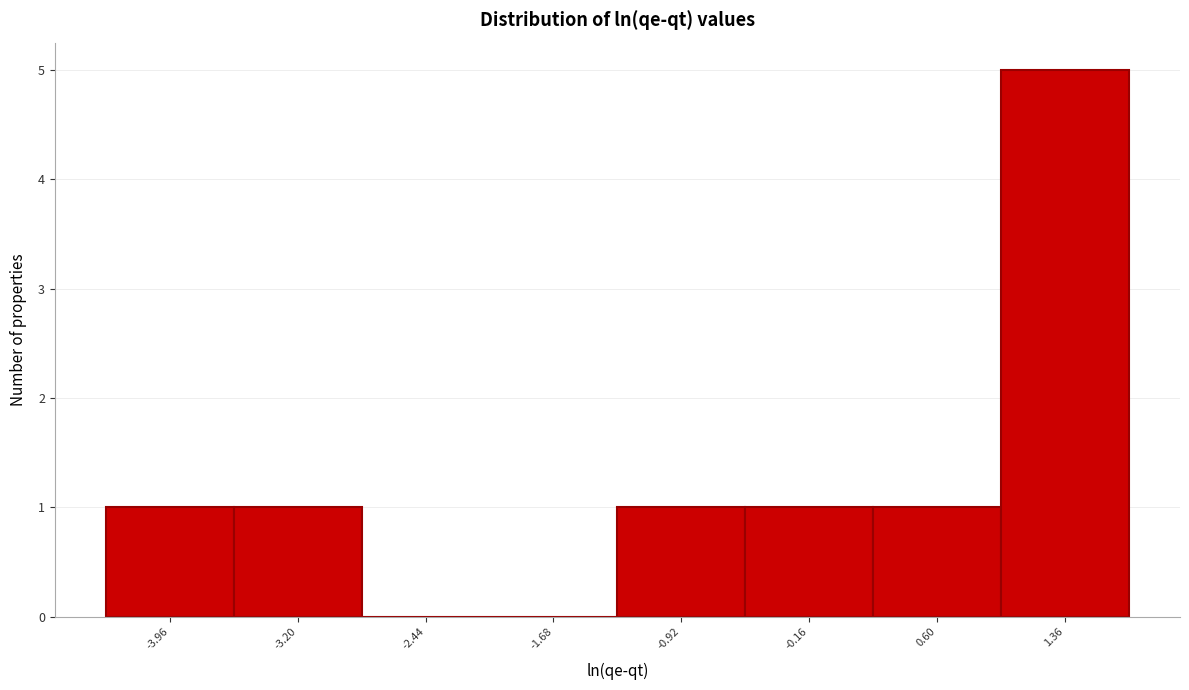

Reading left to right, transcribe all the data shown in this chart.

-3.96=1	-3.20=1	-2.44=0	-1.68=0	-0.92=1	-0.16=1	0.60=1	1.36=5